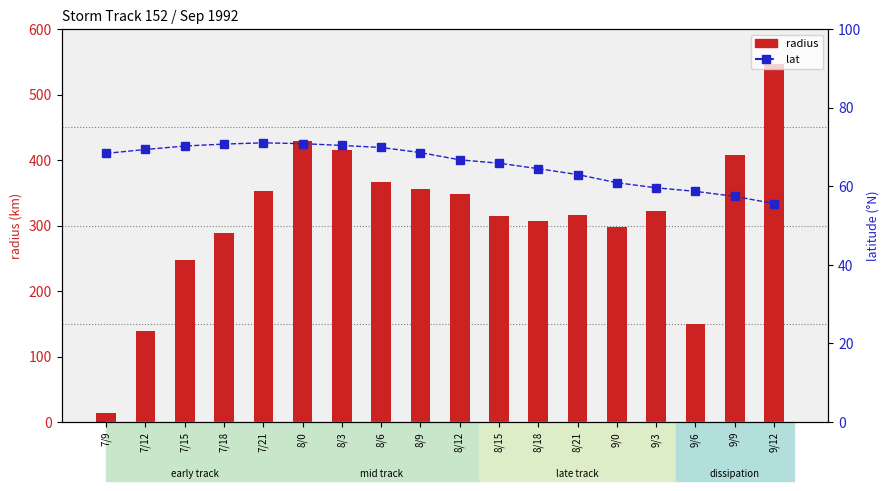

What is the label of the 4th bar from the right?

9/3